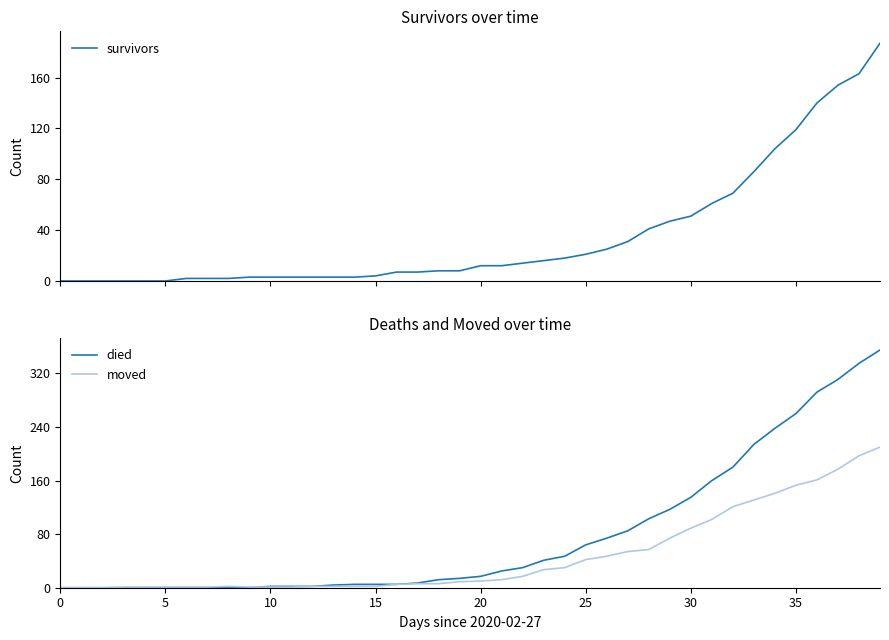

List the series in order of their overall mean, highest first.

died, moved, survivors